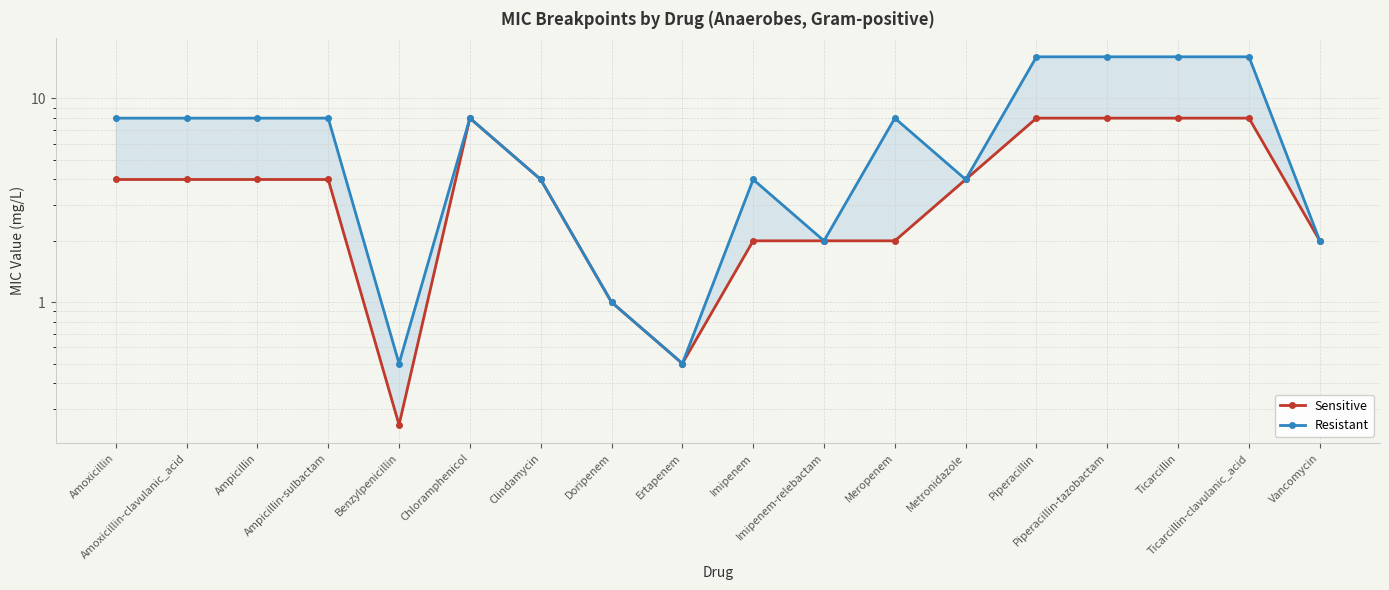

List the labels in order of Resistant value, smallest first.

Benzylpenicillin, Ertapenem, Doripenem, Imipenem-relebactam, Vancomycin, Clindamycin, Imipenem, Metronidazole, Amoxicillin, Amoxicillin-clavulanic_acid, Ampicillin, Ampicillin-sulbactam, Chloramphenicol, Meropenem, Piperacillin, Piperacillin-tazobactam, Ticarcillin, Ticarcillin-clavulanic_acid